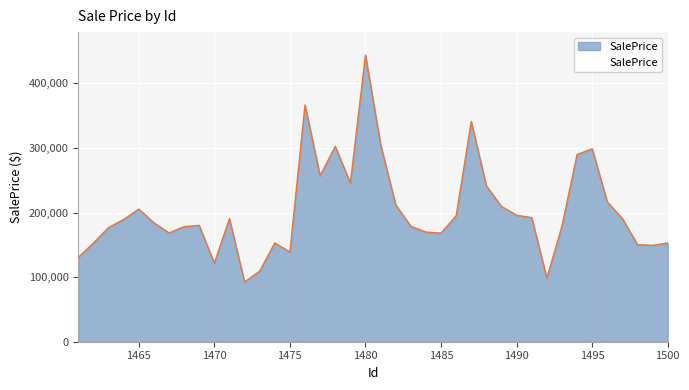

What is the minimum value shown in the chart?

92612.8